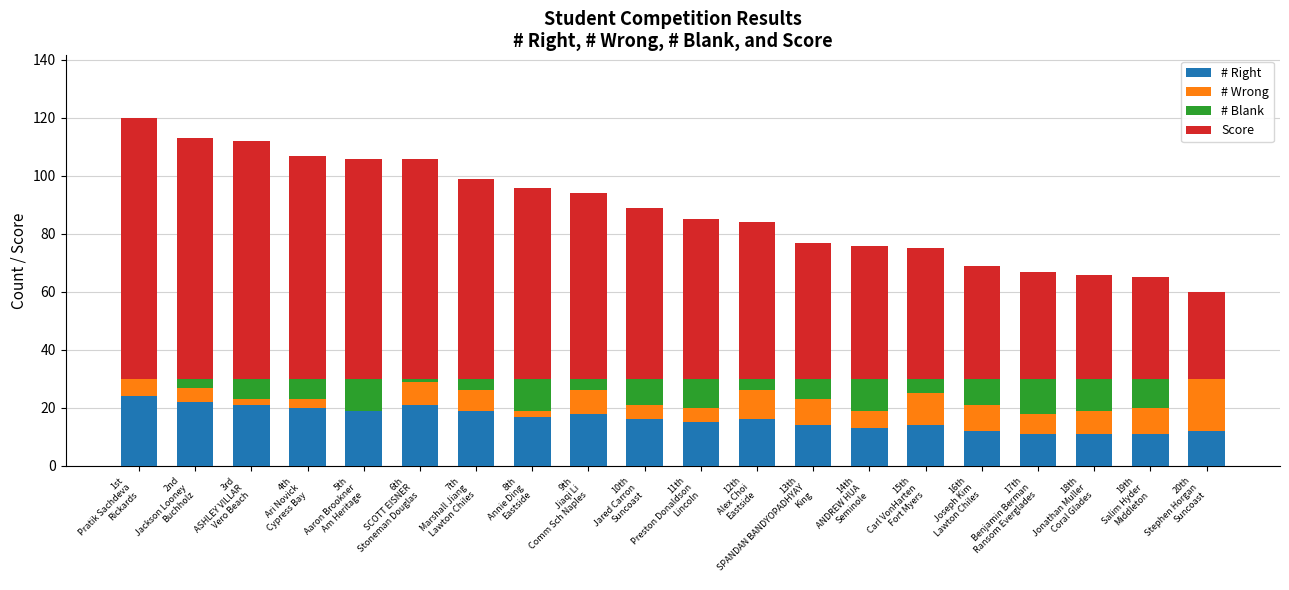

Count the number of data series in this chart.

4